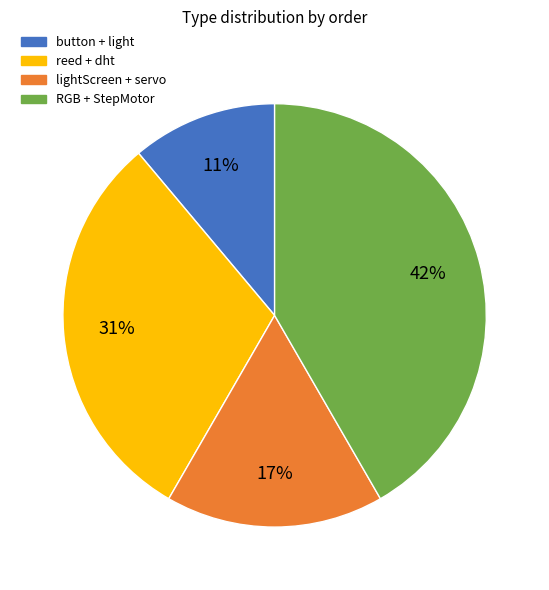

To the nearest percent, what is the difference between the RGB + StepMotor and lightScreen + servo slice percentages?

25%